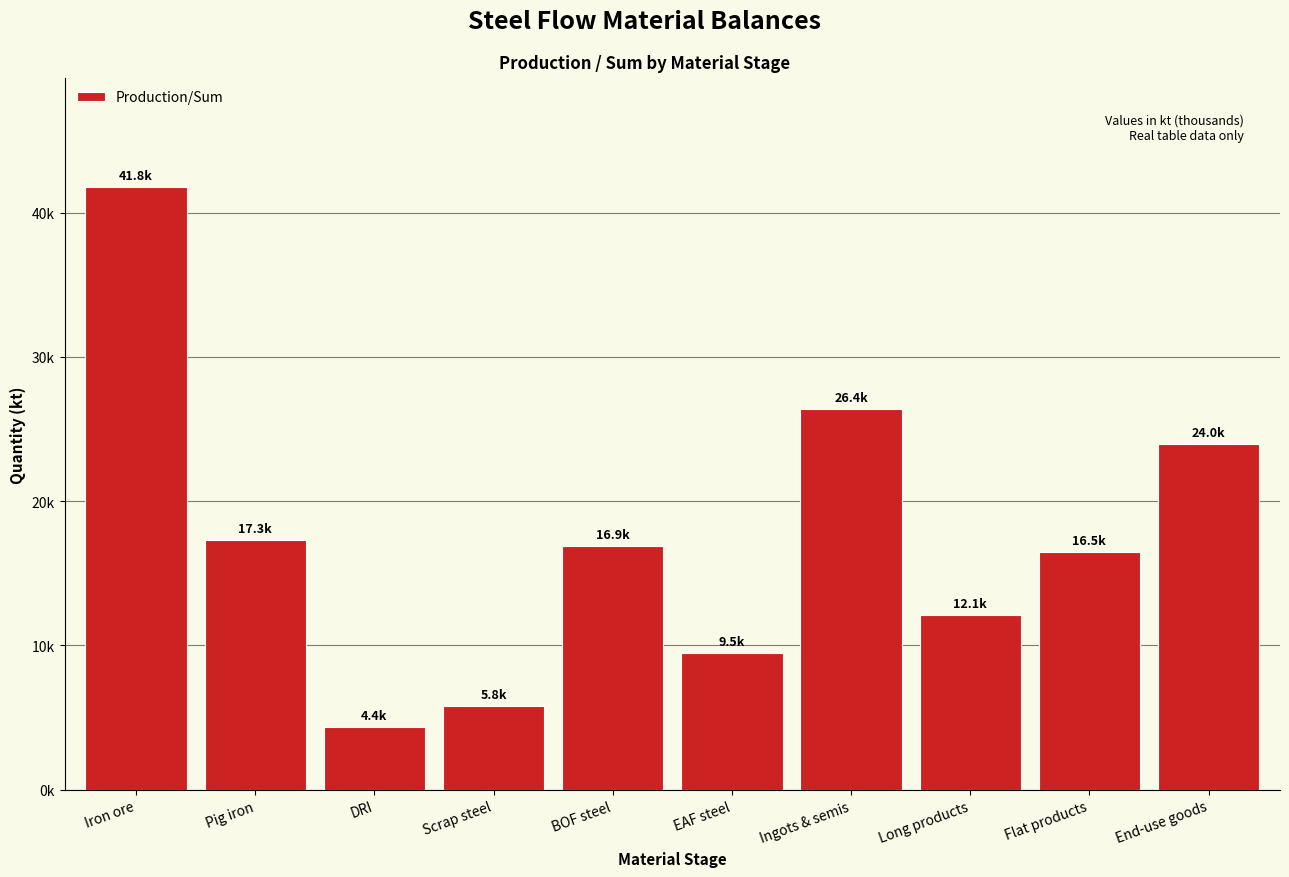

Does the chart contain any negative values?

No